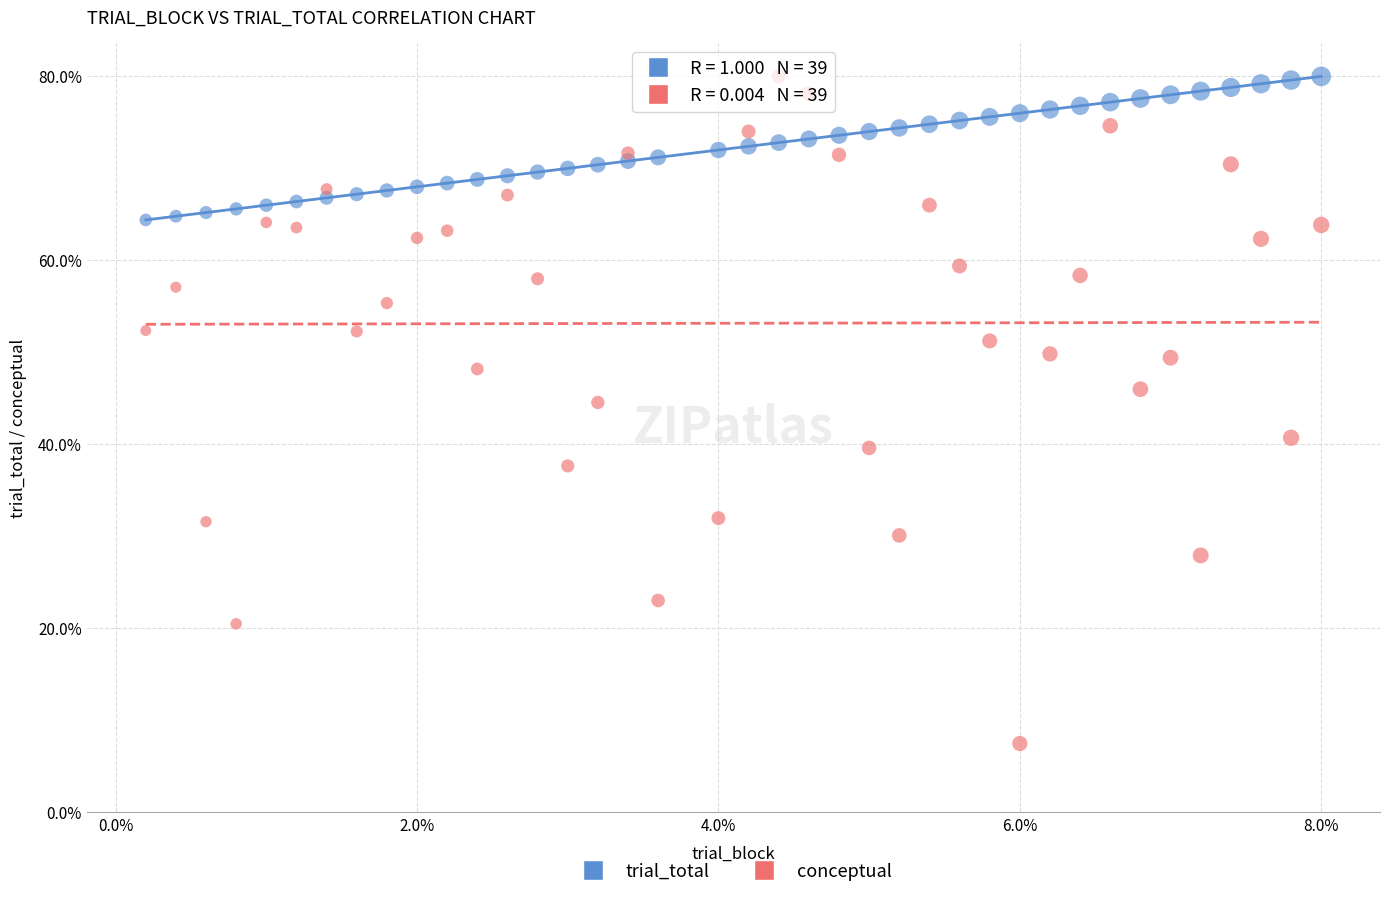

Across all data points, what is the range of X values (max minus min)?

1.0